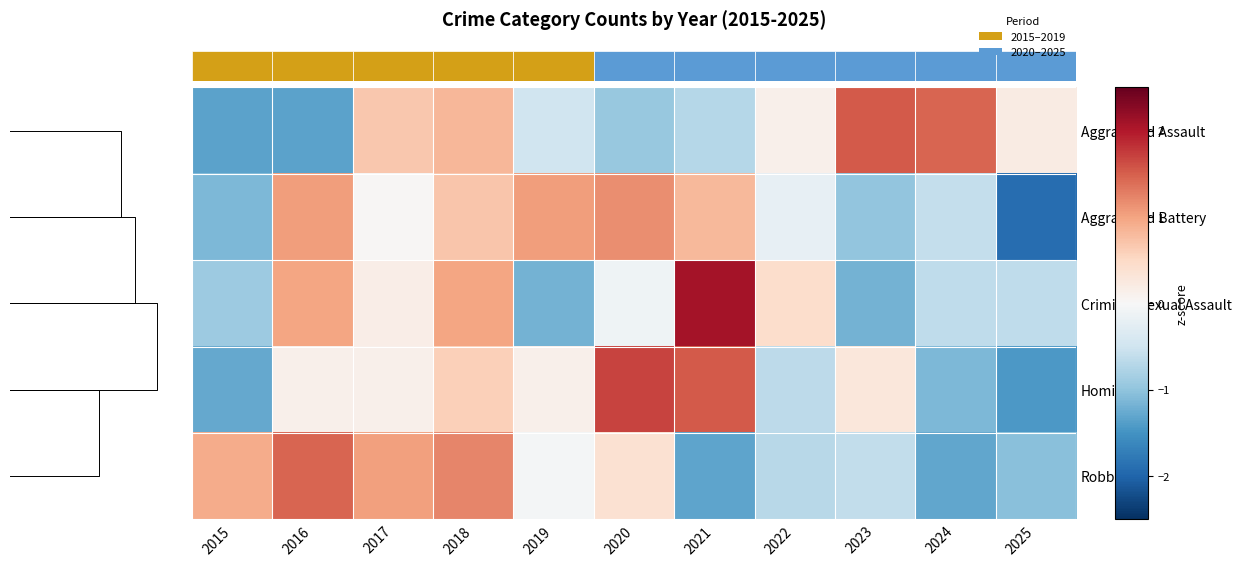

Reading right to left, transcribe all the data shown in this chart.

Aggravated Assault: 2025=0.2	2024=1.5	2023=1.5	2022=0.1	2021=-0.7	2020=-1.0	2019=-0.5	2018=0.8	2017=0.7	2016=-1.3	2015=-1.3
Aggravated Battery: 2025=-1.9	2024=-0.6	2023=-1.0	2022=-0.2	2021=0.8	2020=1.2	2019=1.1	2018=0.7	2017=0.0	2016=1.1	2015=-1.1
Criminal Sexual Assault: 2025=-0.6	2024=-0.6	2023=-1.2	2022=0.4	2021=2.1	2020=-0.1	2019=-1.2	2018=1.0	2017=0.2	2016=1.0	2015=-0.9
Homicide: 2025=-1.4	2024=-1.1	2023=0.3	2022=-0.7	2021=1.5	2020=1.7	2019=0.1	2018=0.6	2017=0.1	2016=0.1	2015=-1.3
Robbery: 2025=-1.0	2024=-1.3	2023=-0.6	2022=-0.7	2021=-1.3	2020=0.4	2019=-0.0	2018=1.2	2017=1.0	2016=1.4	2015=0.9